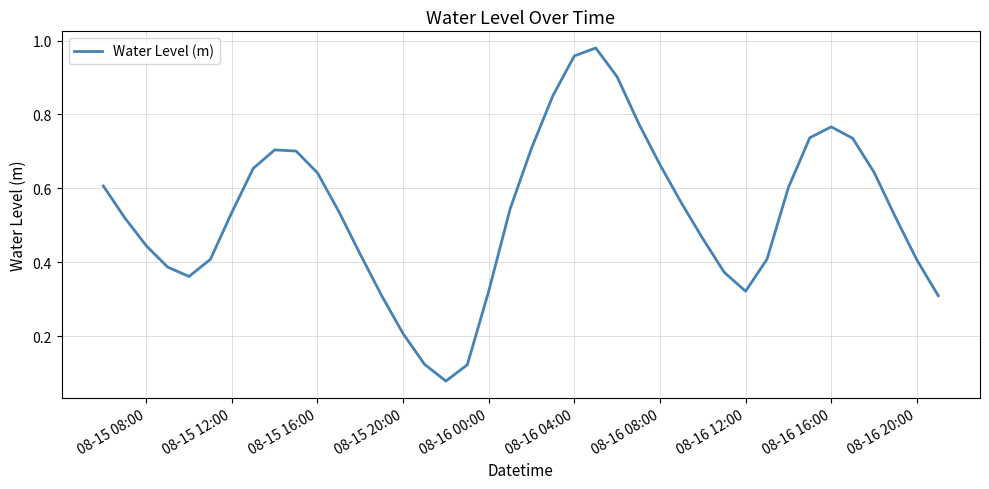

True or false: the data shows 0.2 at 08-16 08:00.

False